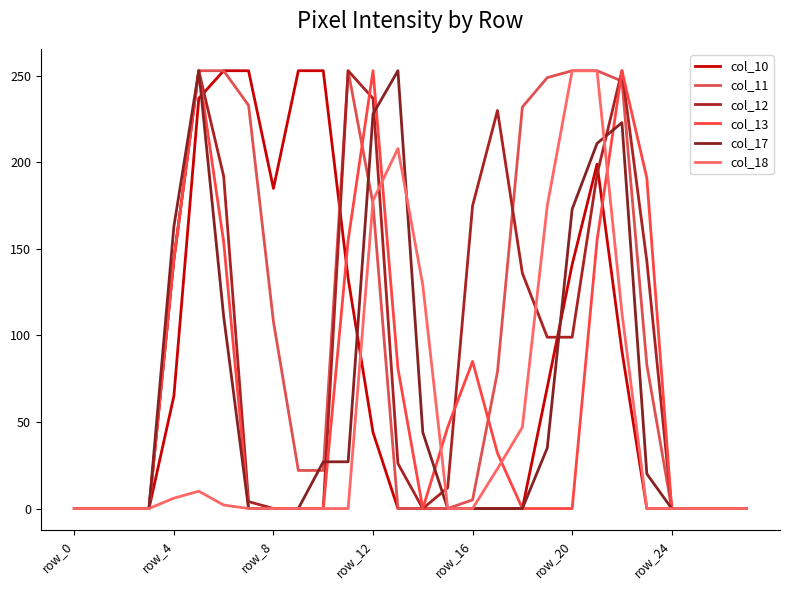

What is the label of the 10th point from the right?

18